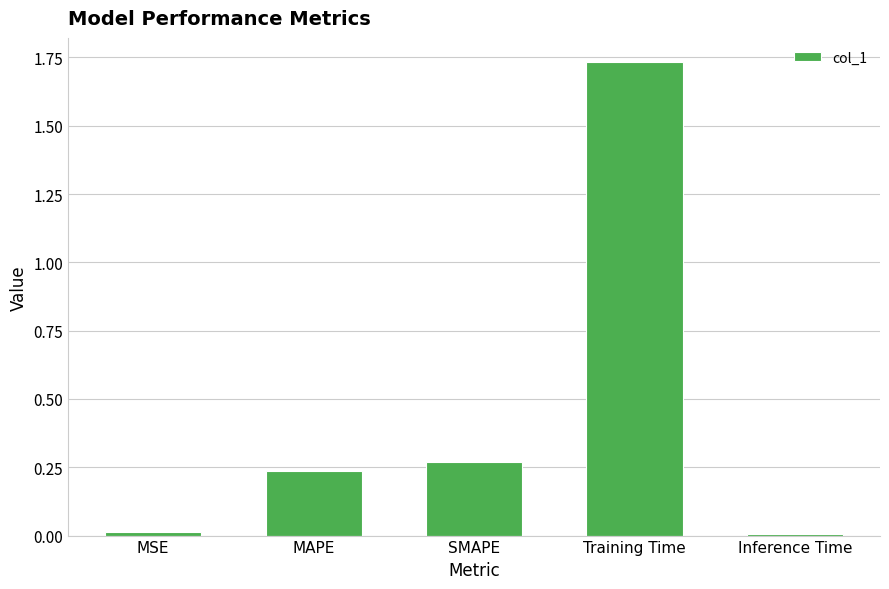

What is the change in value from MSE to MAPE?

+0.2